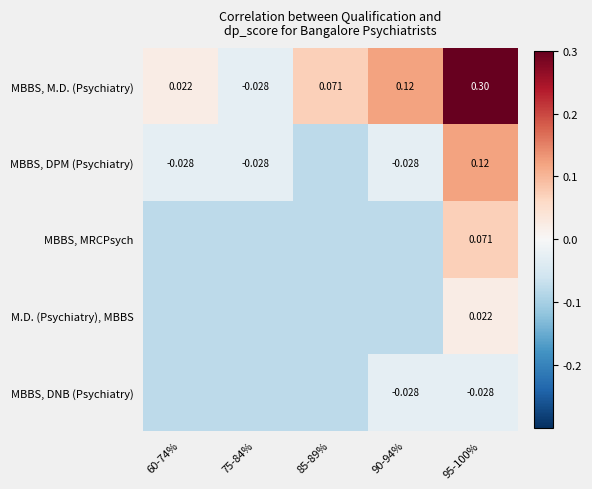

Is the value of MBBS, DNB (Psychiatry) at 75-84% greater than the value of M.D. (Psychiatry), MBBS at 75-84%?

No